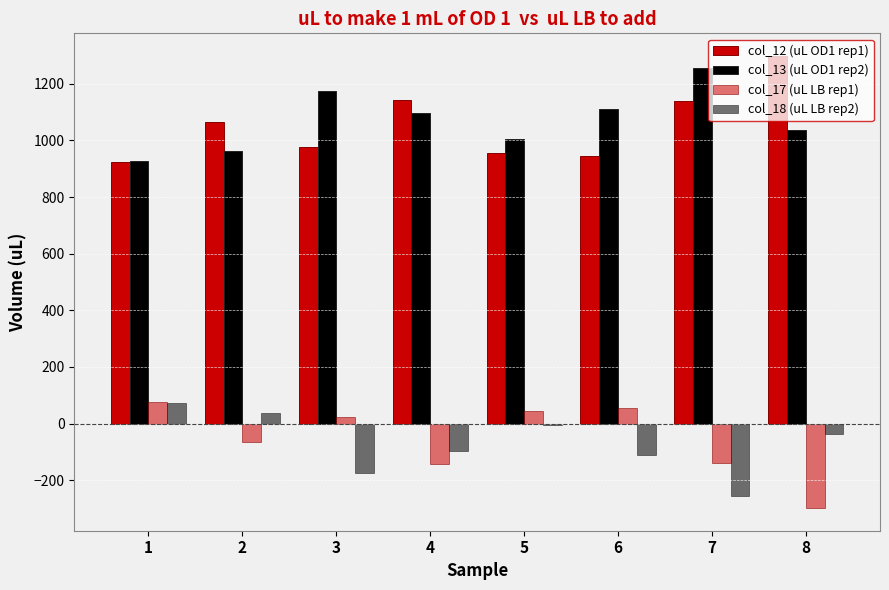

How many groups of bars are there?

8